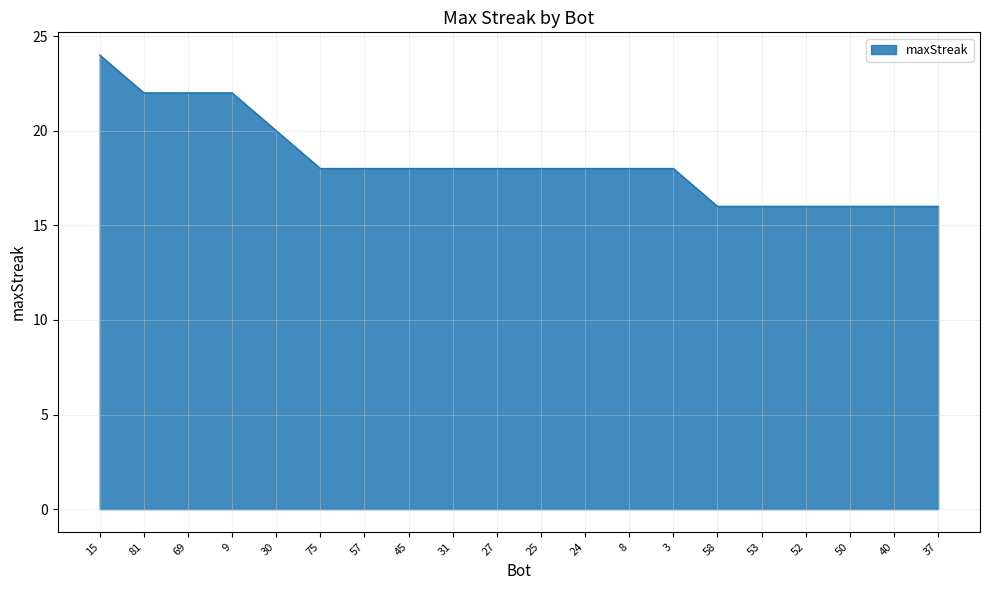

Count the values in the range 16 to 20.

16